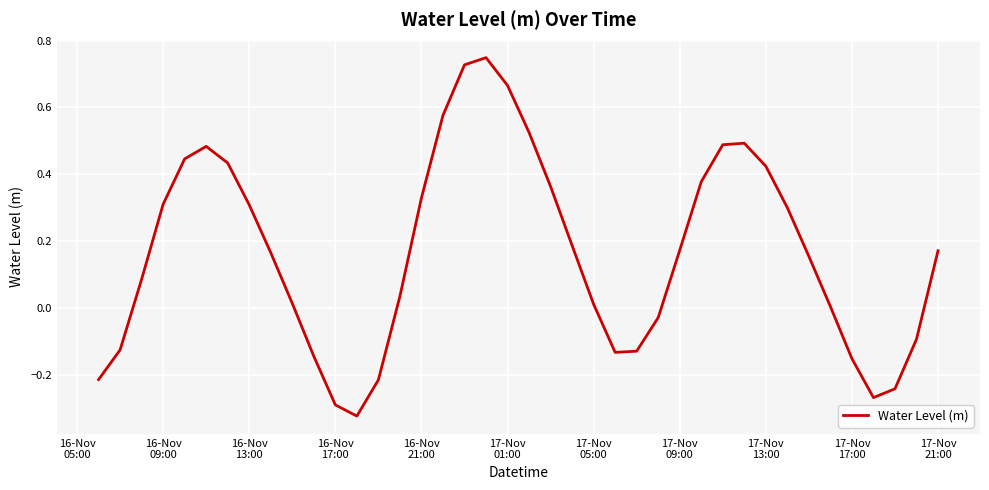

What is the difference between the second highest and minimum values?

1.0